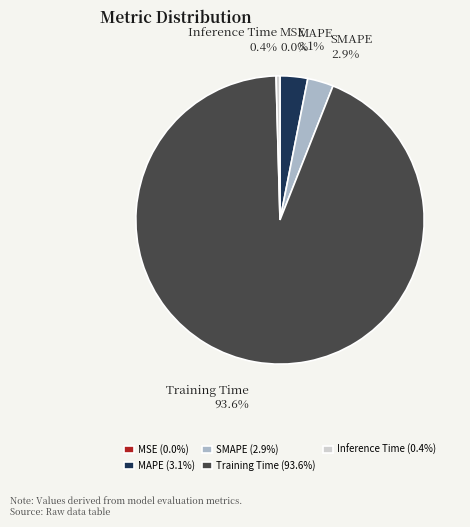

Between Inference Time and Training Time, which is larger?

Training Time